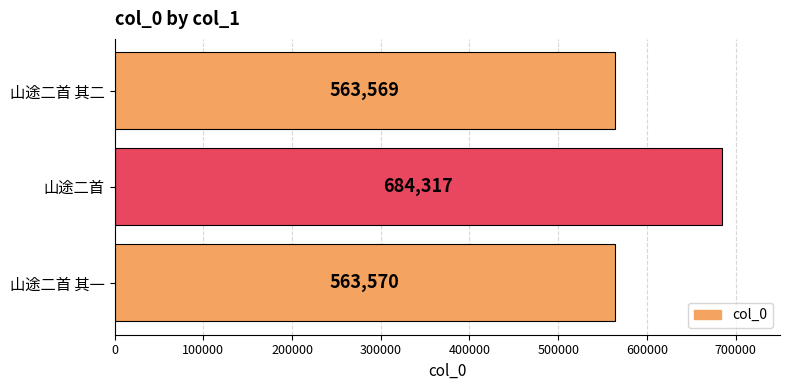

Reading top to bottom, what are all the values shown in this chart?

山途二首 其二=563569	山途二首=684317	山途二首 其一=563570